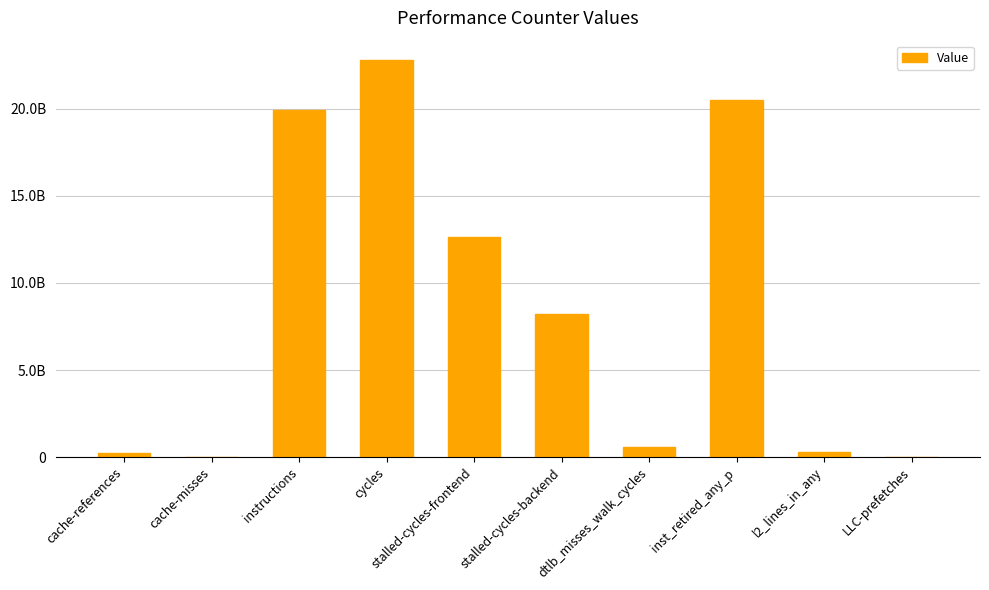

What is the sum of the values at dtlb_misses_walk_cycles and LLC-prefetches?

596619690